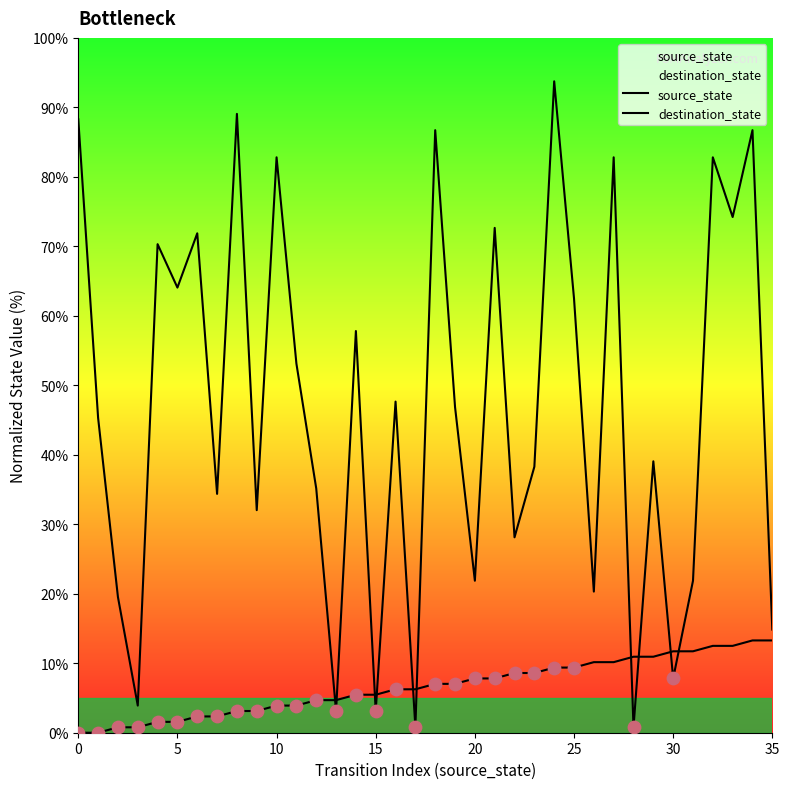

Which series has the largest Y range (max minus min)?

destination_state